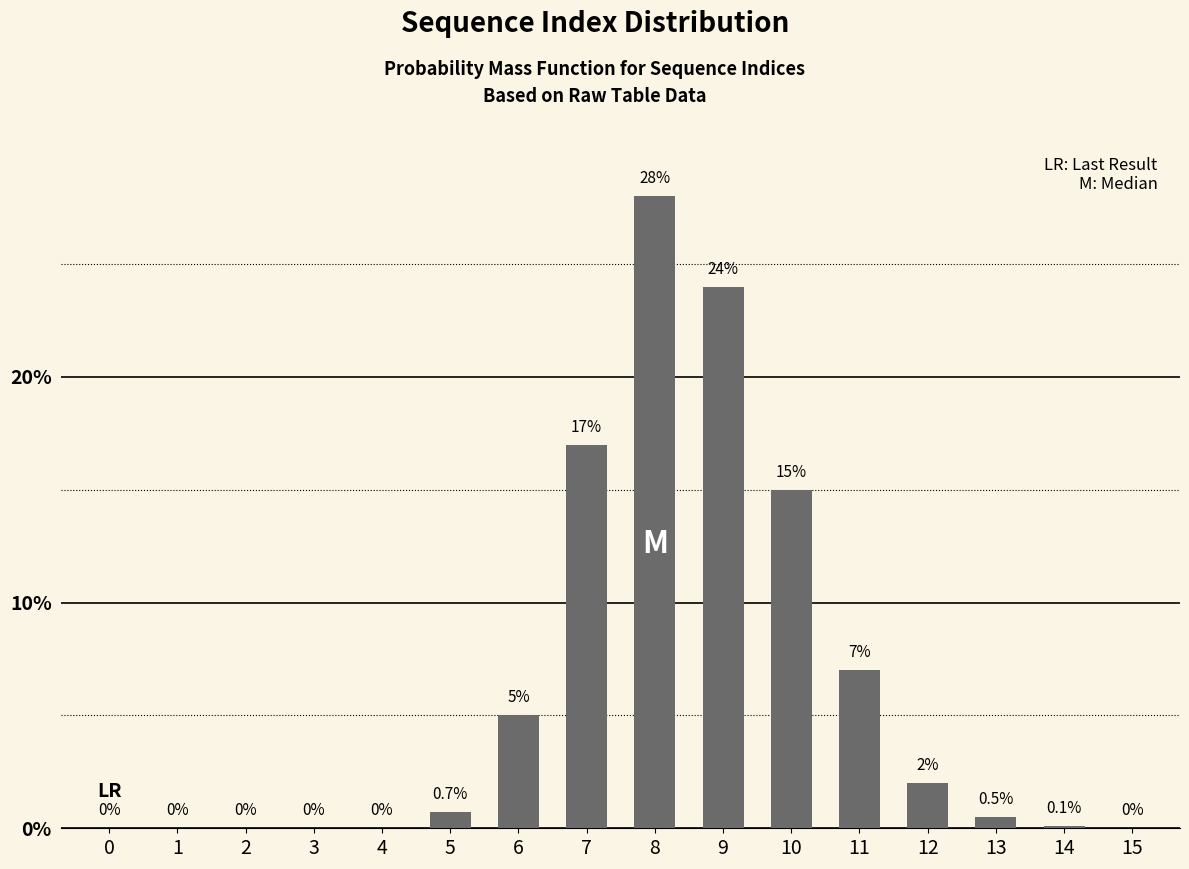

Reading right to left, transcribe all the data shown in this chart.

15=0.0	14=0.1	13=0.5	12=2.0	11=7.0	10=15.0	9=24.0	8=28.0	7=17.0	6=5.0	5=0.7	4=0.0	3=0.0	2=0.0	1=0.0	0=0.0